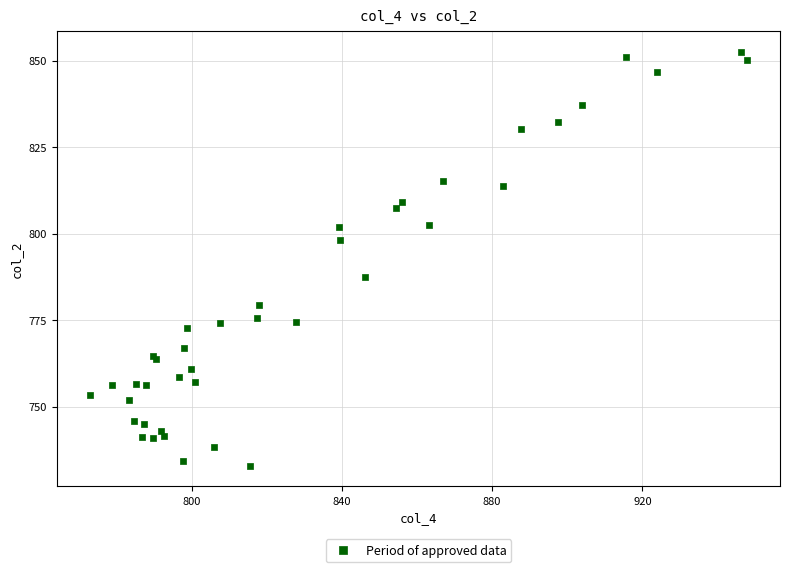

What Y value in the scatter plot is closest to 792?

787.5